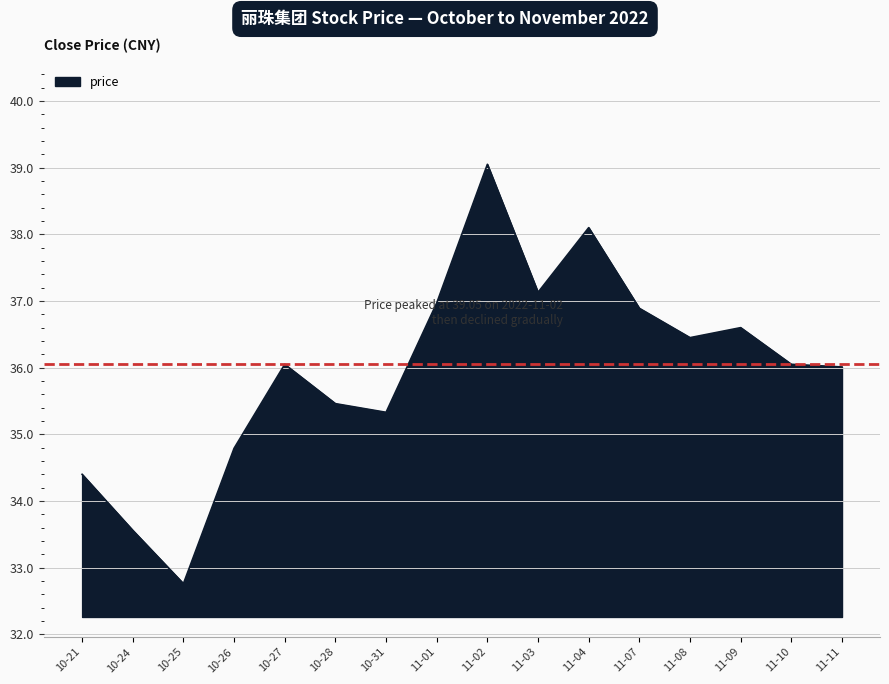

The chart shows a value of 13.6 at 10-31. True or false?

False